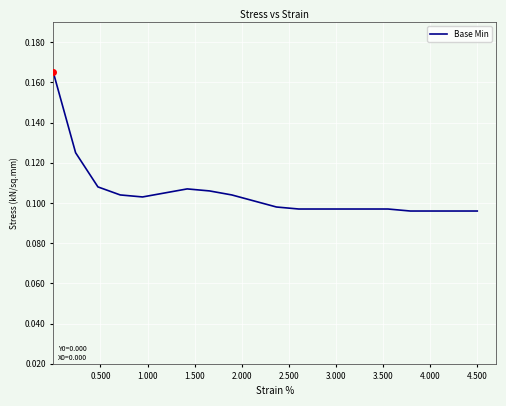

What is the value of the 12th point from the left?

0.1